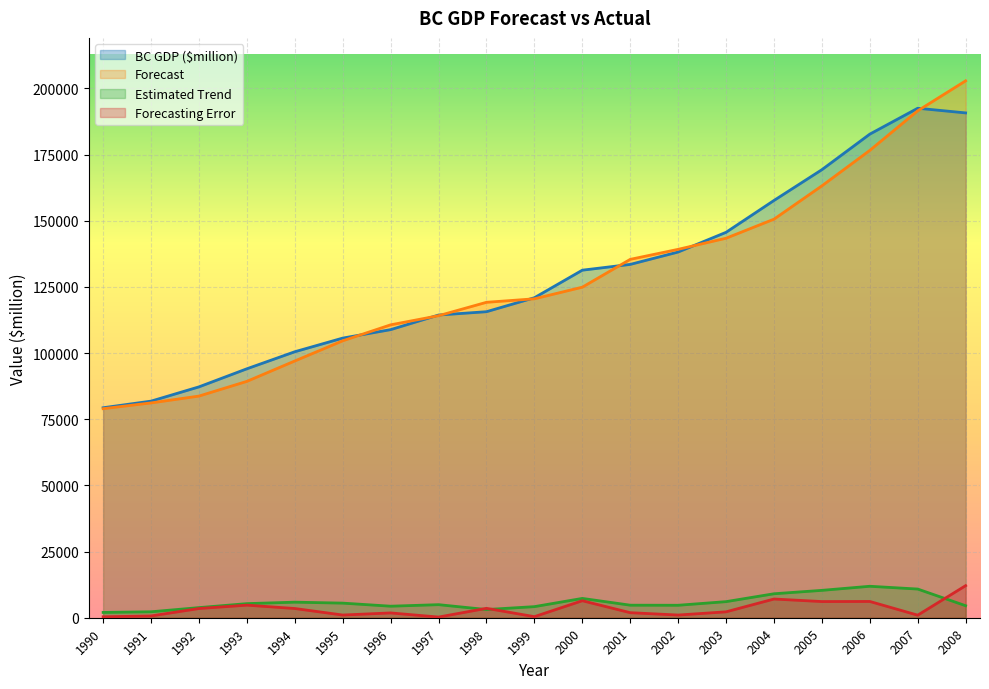

What is the difference between the maximum and minimum values in the BC GDP ($million) series?

113178.0